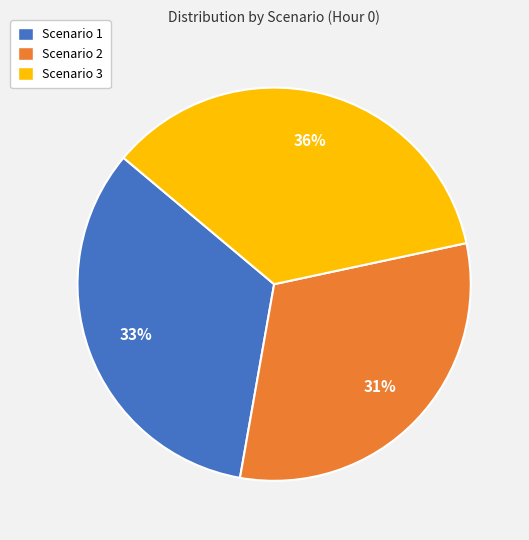

Is the sum of Scenario 1 and Scenario 3 greater than half?

Yes